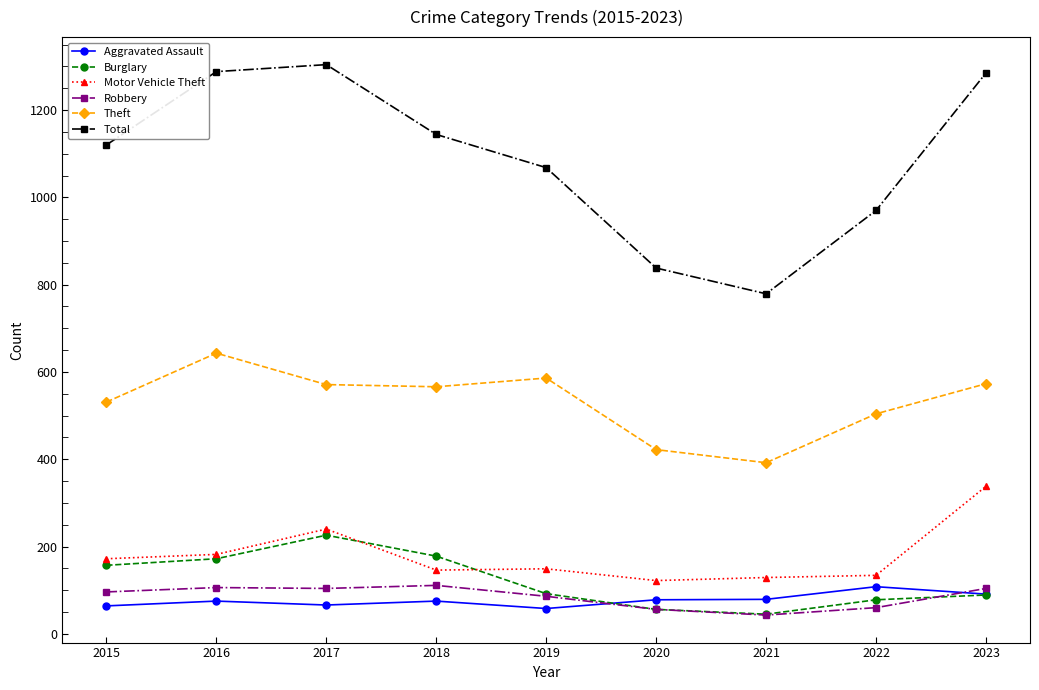

What is the total value across all series at 2015?

2140